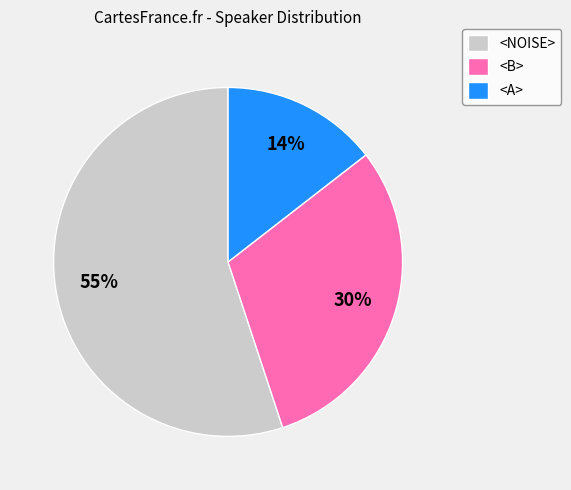

Is it true that <A> is 14% of the pie?

True